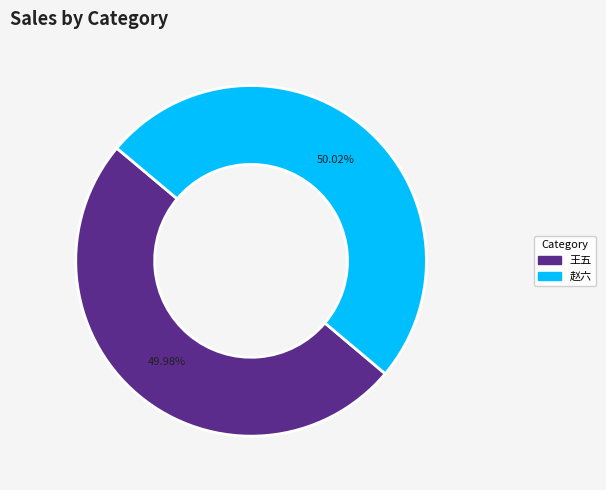

Approximately how many times larger is the value at 赵六 compared to 王五?

1.0